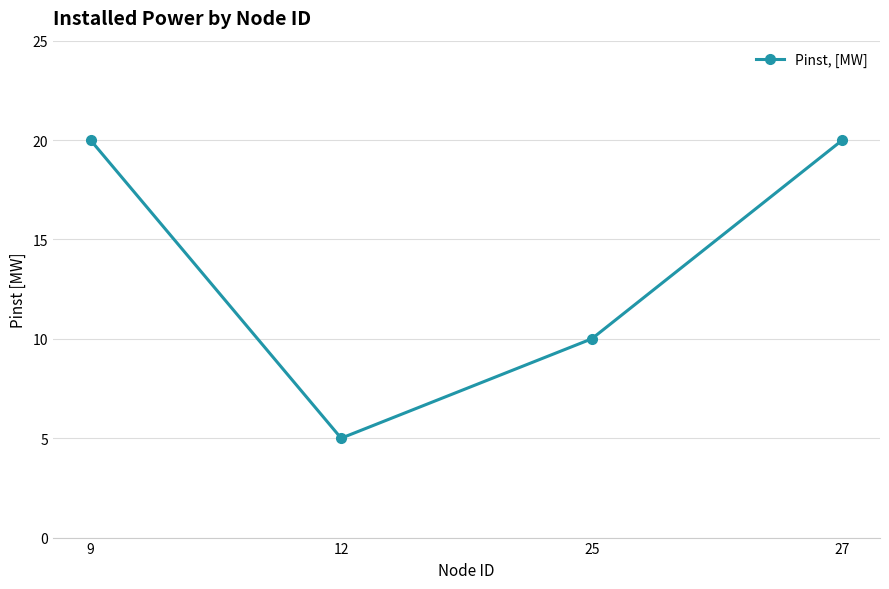

Between 27 and 25, which is larger?

27